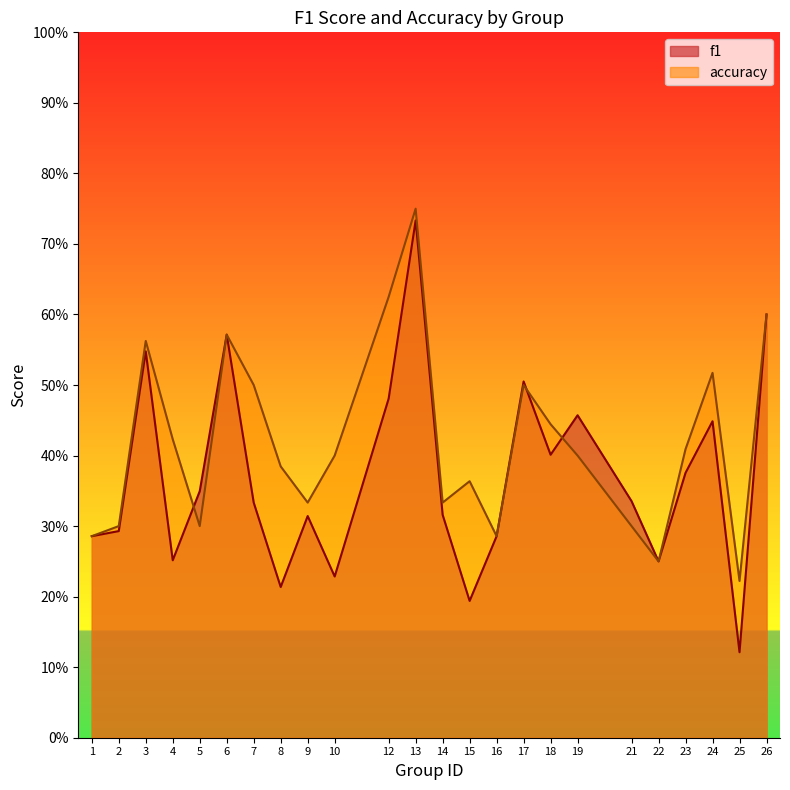

What is the sum of the accuracy values at 10 and 5?

0.7